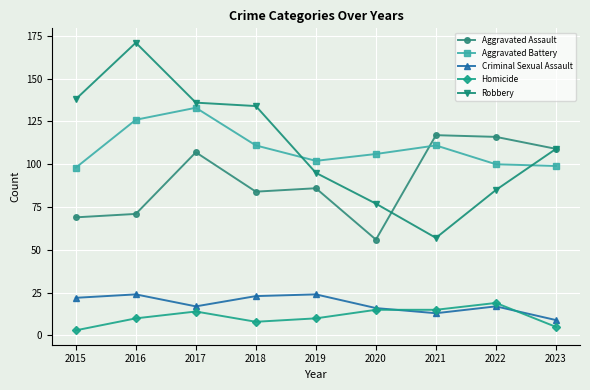

At which category does Criminal Sexual Assault reach its first local valley?

2017